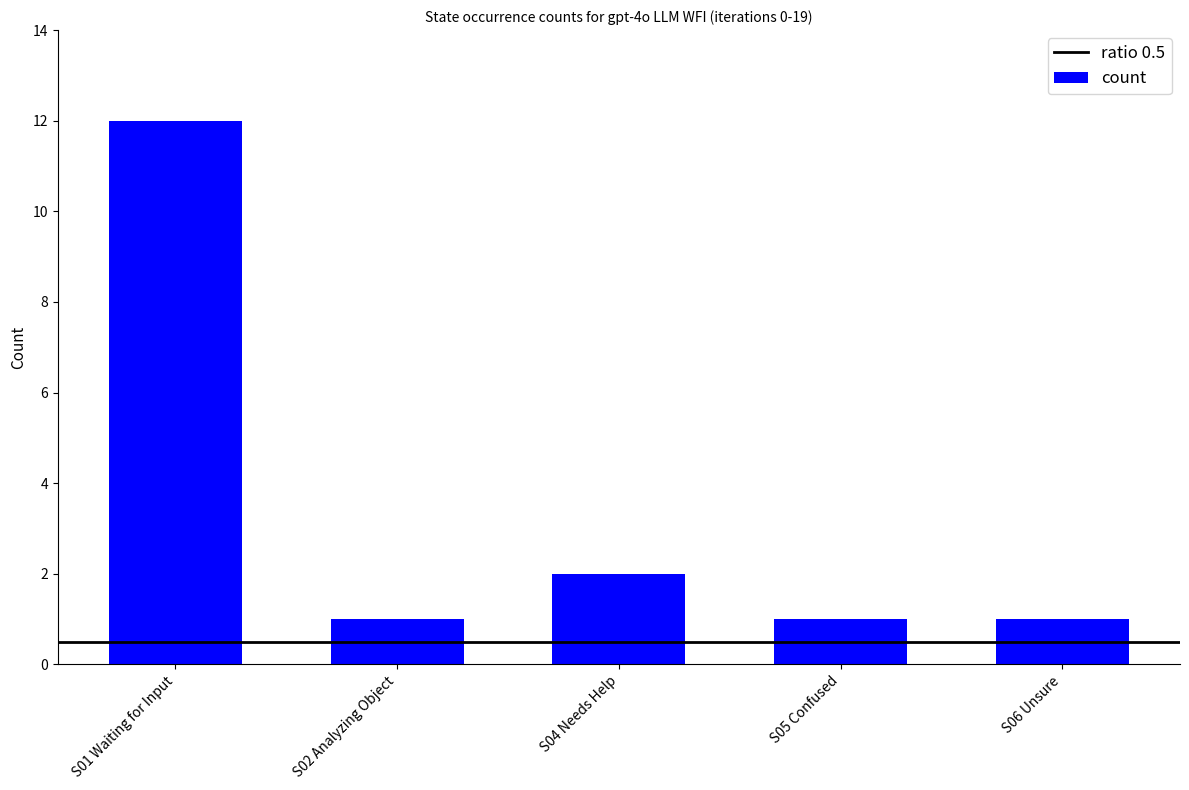

Count the number of data series in this chart.

1